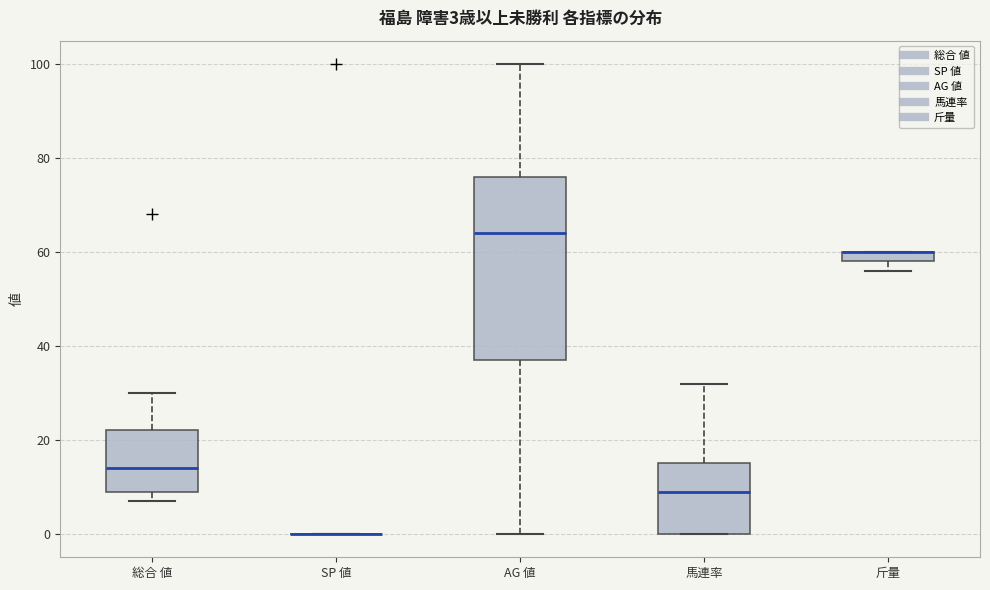

Comparing the boxes themselves (not the whiskers), which one is the tallest?

AG 値